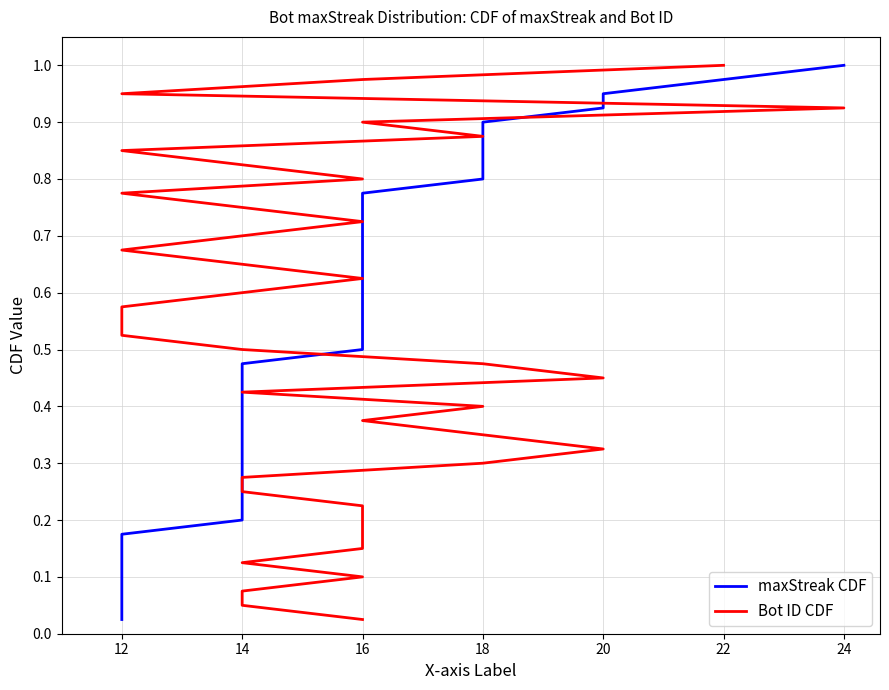

At how many categories does at least one series exceed 0?

40